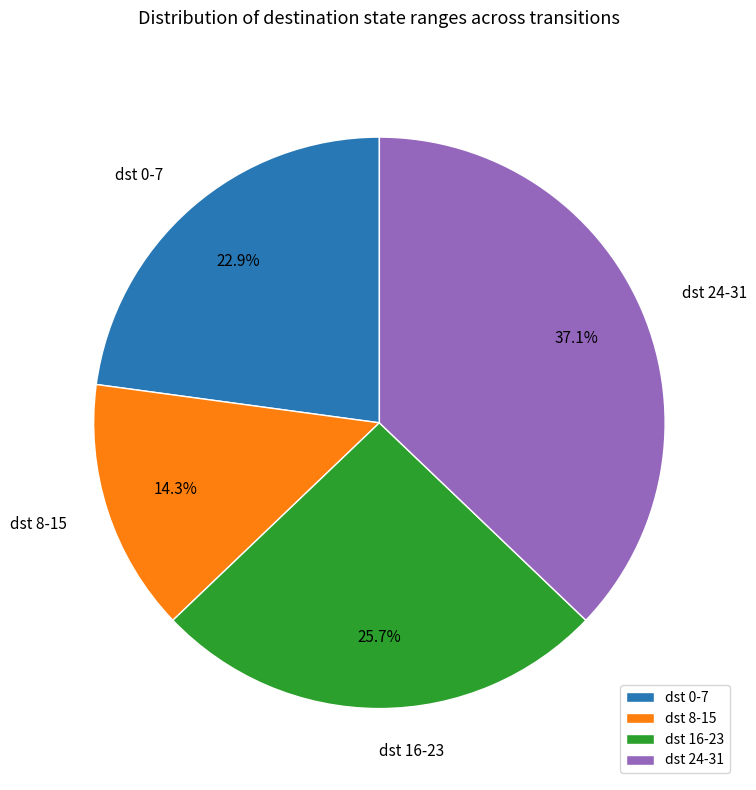

How much of the chart is everything except dst 16-23?

74.3%